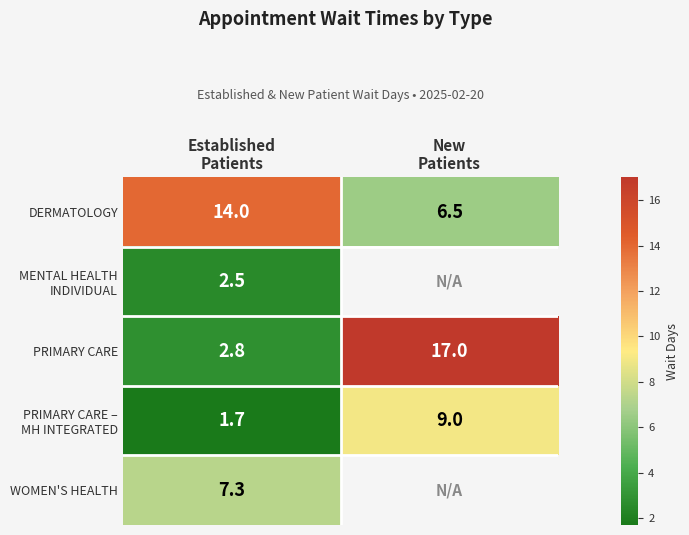

What is the sum of all PRIMARY CARE values?

19.8